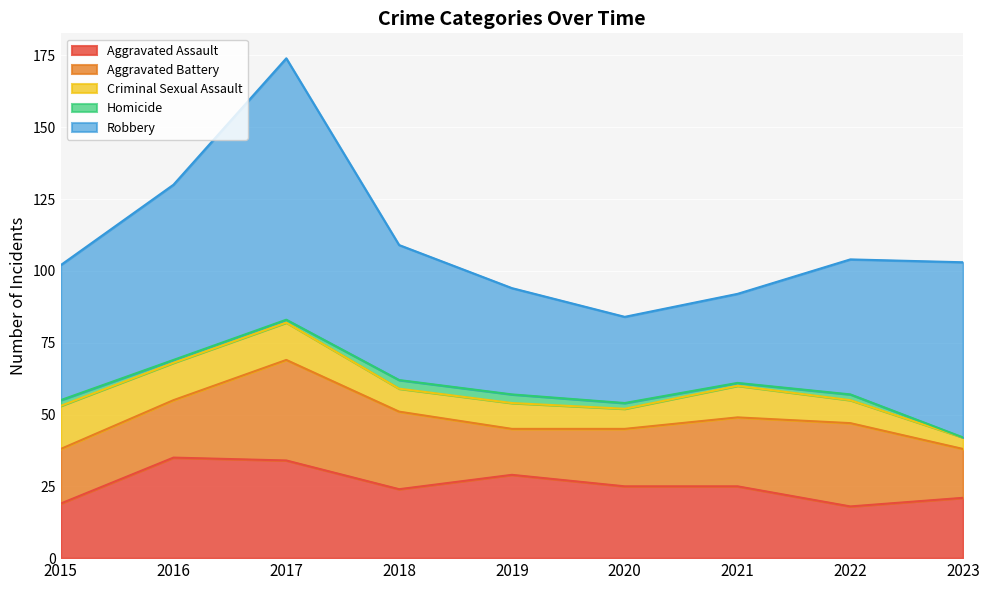

What is the sum of the Homicide values at 2019 and 2018?

6